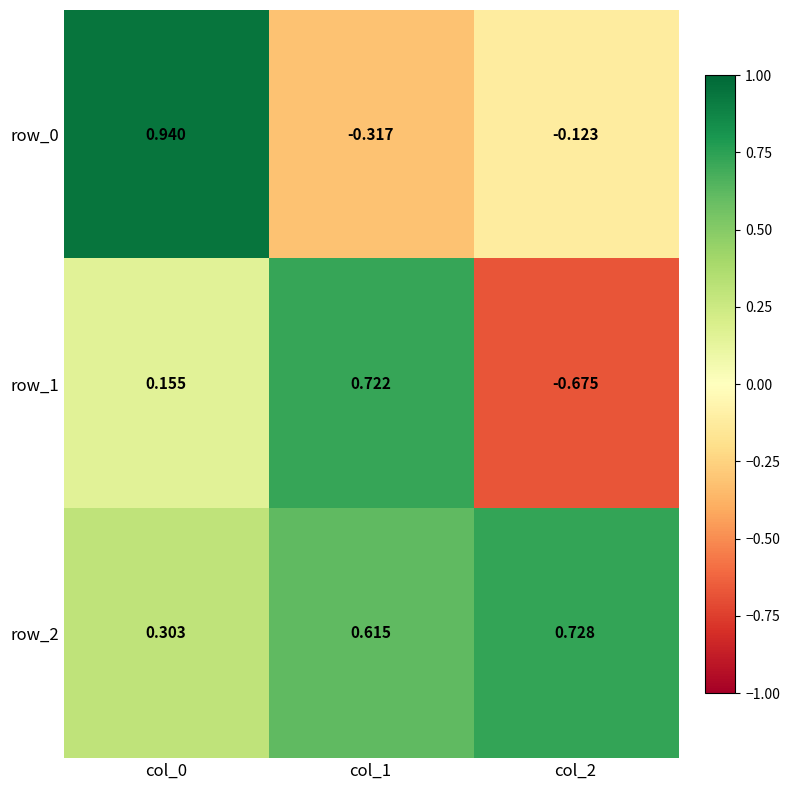

Which series has the largest range (max minus min)?

row_1